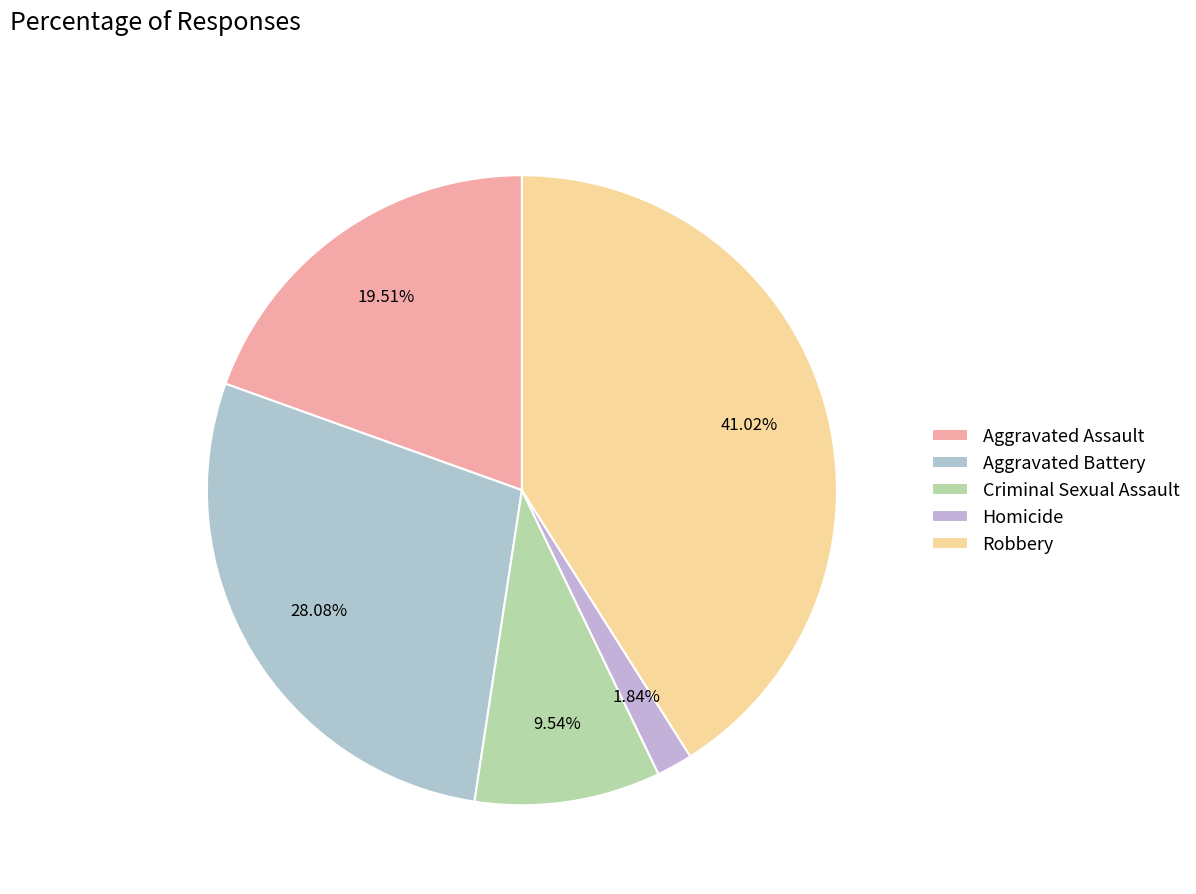

To the nearest percent, what is the combined percentage of Aggravated Battery and Aggravated Assault?

48%